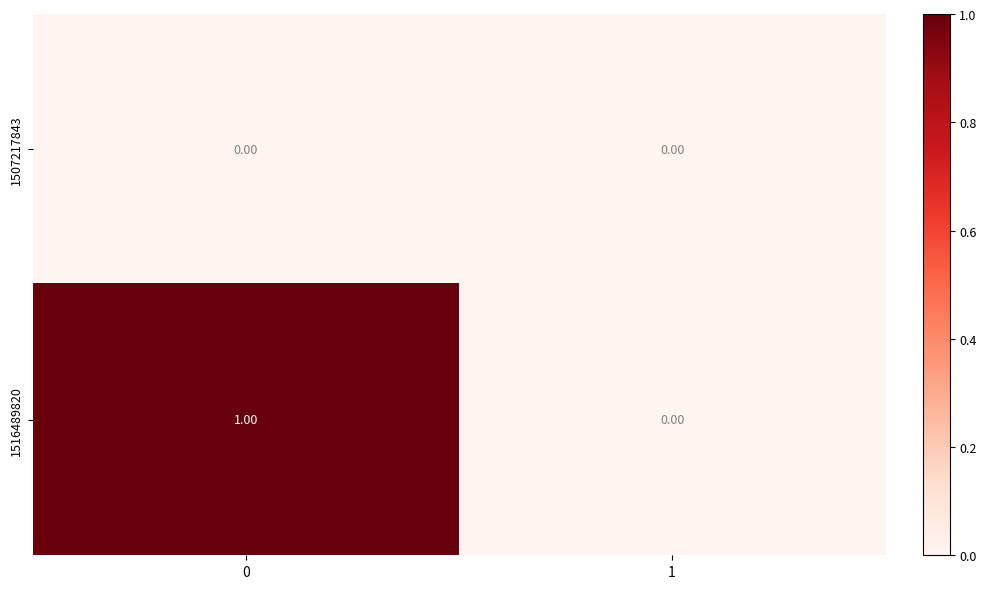

List the labels in order of 1516489820 value, smallest first.

1, 0